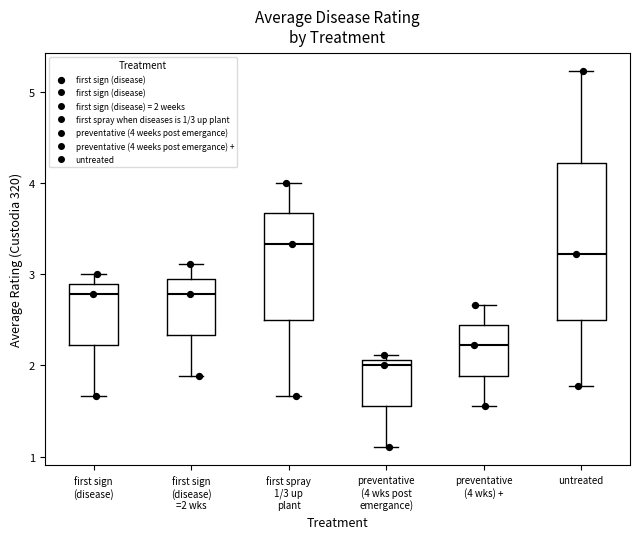

Reading left to right, read every box against the y-axis: the position of its median line, the range the box covers, and the ends of its whiskers. The values are not printed on the chart, so give them approximately, as read against the axis.

first sign (disease): median 2.8, box 2.2 to 2.9, whiskers 1.7 to 3.0
first sign (disease) =2 wks: median 2.8, box 2.3 to 2.9, whiskers 1.9 to 3.1
first spray 1/3 up plant: median 3.3, box 2.5 to 3.7, whiskers 1.7 to 4.0
preventative (4 wks post emergance): median 2.0, box 1.6 to 2.1, whiskers 1.1 to 2.1 (just above the box's upper edge)
preventative (4 wks) +: median 2.2, box 1.9 to 2.4, whiskers 1.6 to 2.7
untreated: median 3.2, box 2.5 to 4.2, whiskers 1.8 to 5.2